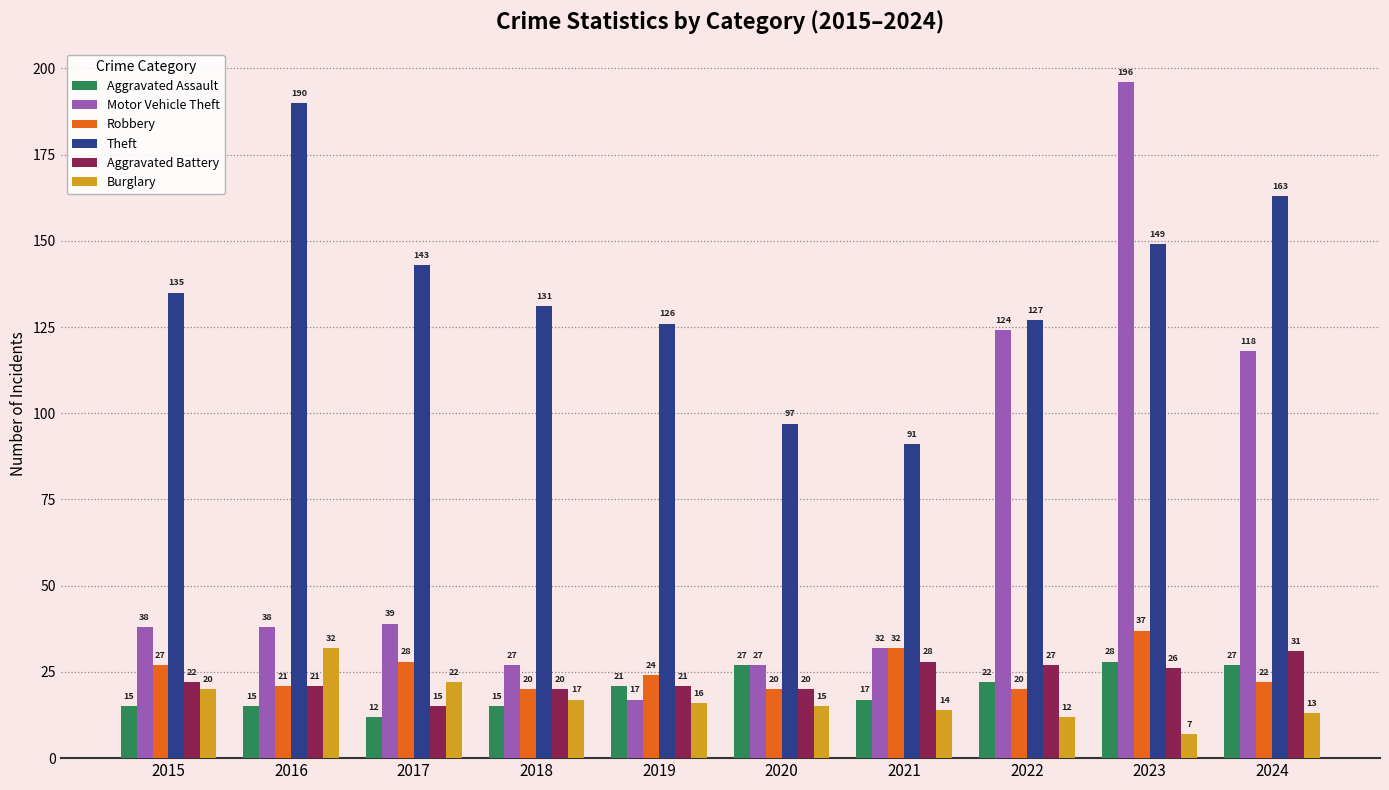

Reading left to right, what are all the values shown in this chart?

Aggravated Assault: 2015=15	2016=15	2017=12	2018=15	2019=21	2020=27	2021=17	2022=22	2023=28	2024=27
Motor Vehicle Theft: 2015=38	2016=38	2017=39	2018=27	2019=17	2020=27	2021=32	2022=124	2023=196	2024=118
Robbery: 2015=27	2016=21	2017=28	2018=20	2019=24	2020=20	2021=32	2022=20	2023=37	2024=22
Theft: 2015=135	2016=190	2017=143	2018=131	2019=126	2020=97	2021=91	2022=127	2023=149	2024=163
Aggravated Battery: 2015=22	2016=21	2017=15	2018=20	2019=21	2020=20	2021=28	2022=27	2023=26	2024=31
Burglary: 2015=20	2016=32	2017=22	2018=17	2019=16	2020=15	2021=14	2022=12	2023=7	2024=13